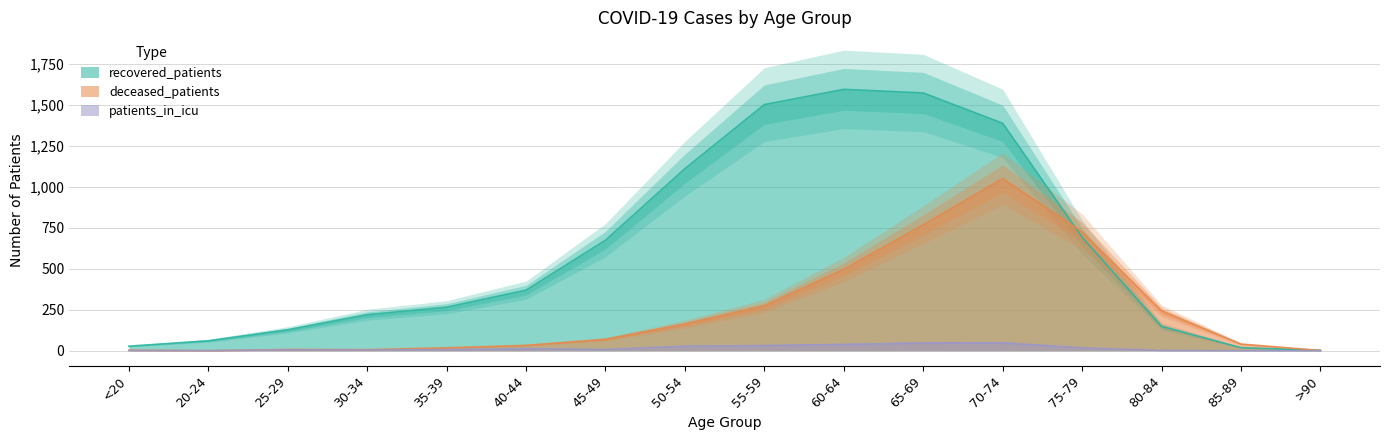

True or false: patients_in_icu and recovered_patients cross at least once.

False